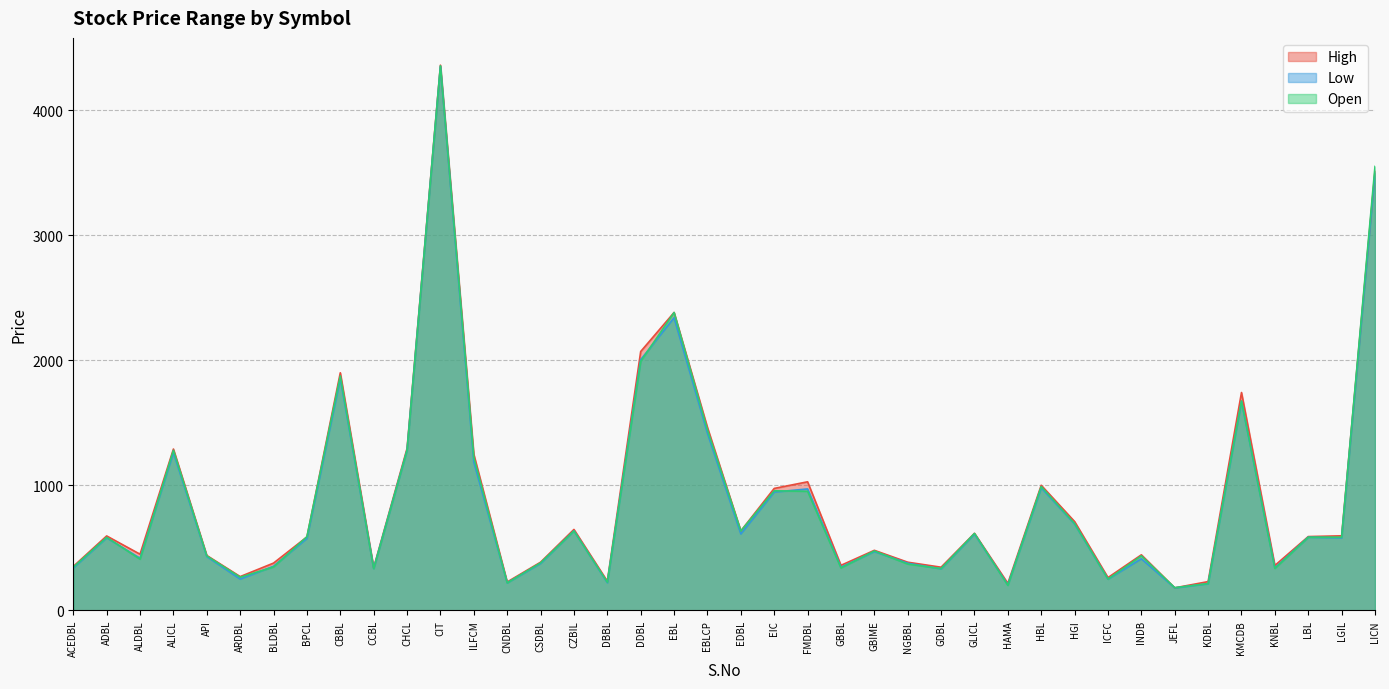

What is the average value of the Open series?

874